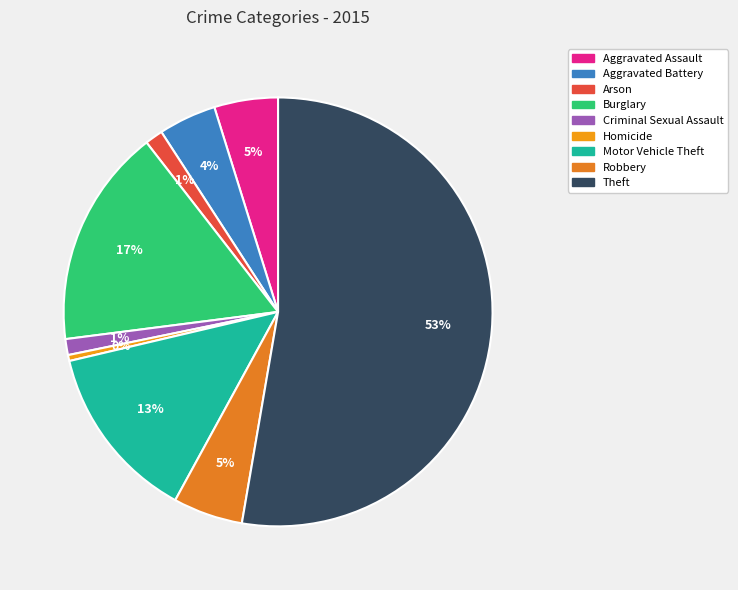

Approximately how many times larger is the value at Theft compared to Criminal Sexual Assault?

43.9